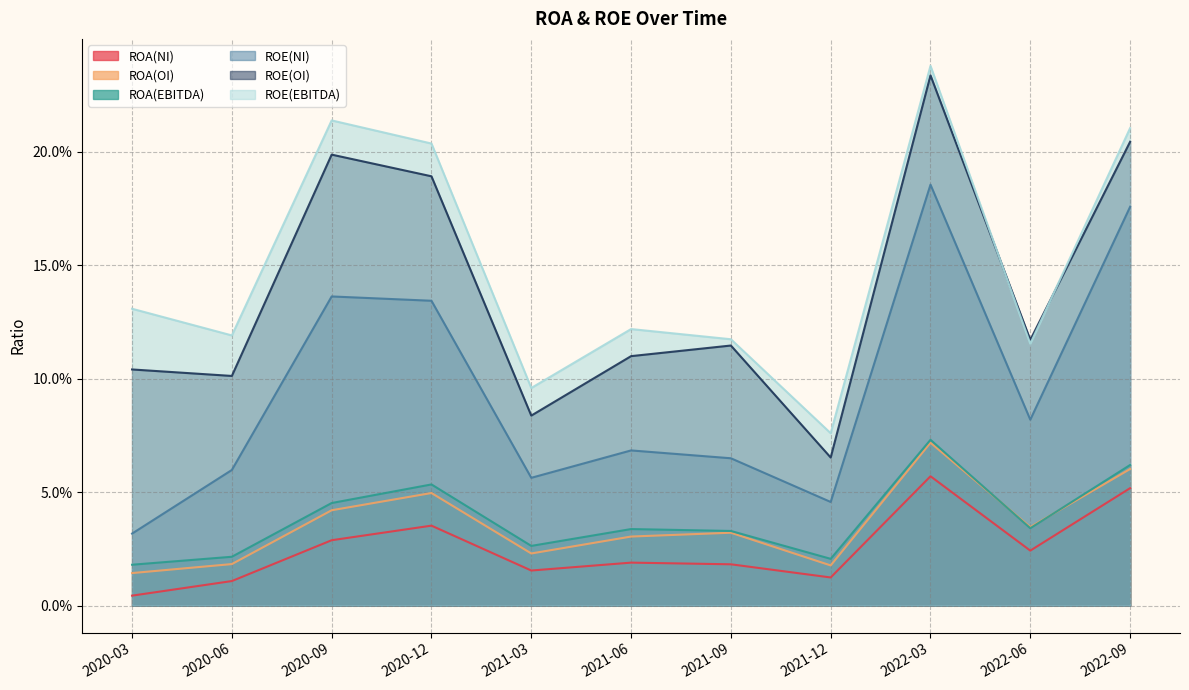

Rank the series by their maximum value, from lowest to highest.

ROA(NI), ROA(OI), ROA(EBITDA), ROE(NI), ROE(OI), ROE(EBITDA)